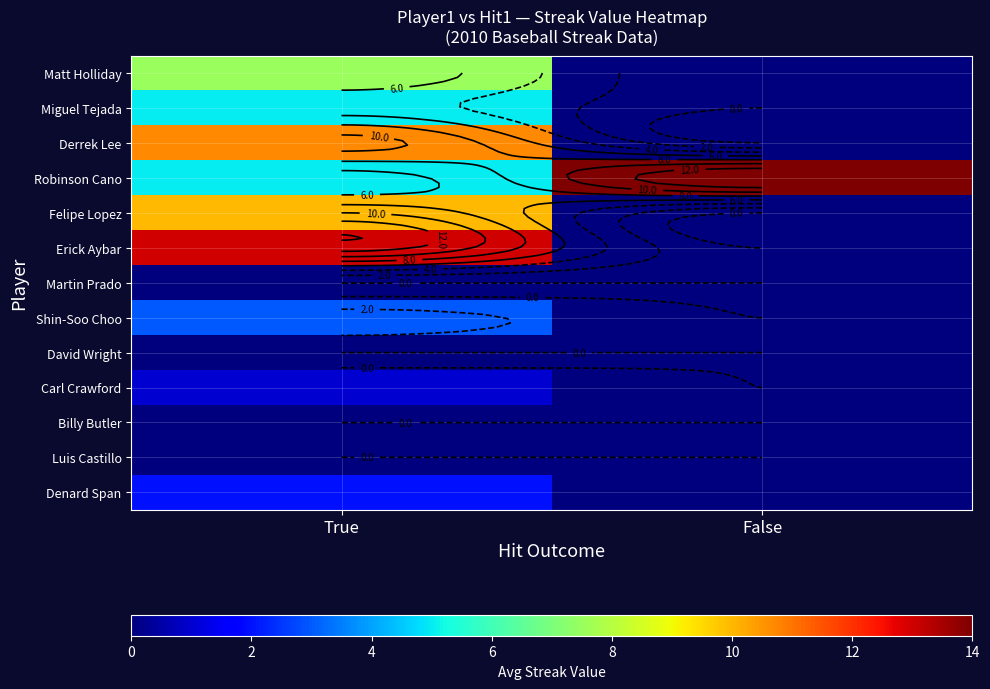

At False, list the series in order from largest to smallest.

Robinson Cano, Matt Holliday, Miguel Tejada, Derrek Lee, Felipe Lopez, Erick Aybar, Martin Prado, Shin-Soo Choo, David Wright, Carl Crawford, Billy Butler, Luis Castillo, Denard Span